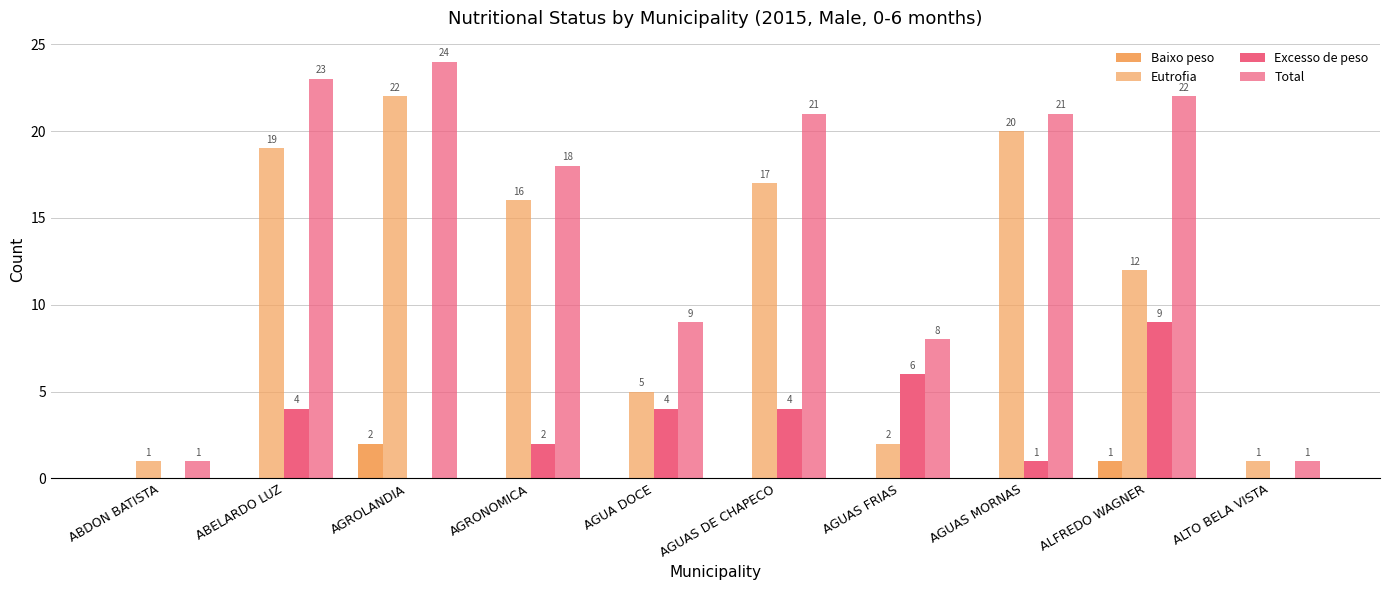

Reading left to right, transcribe all the data shown in this chart.

Baixo peso: 0	0	2	0	0	0	0	0	1	0
Eutrofia: 1	19	22	16	5	17	2	20	12	1
Excesso de peso: 0	4	0	2	4	4	6	1	9	0
Total: 1	23	24	18	9	21	8	21	22	1